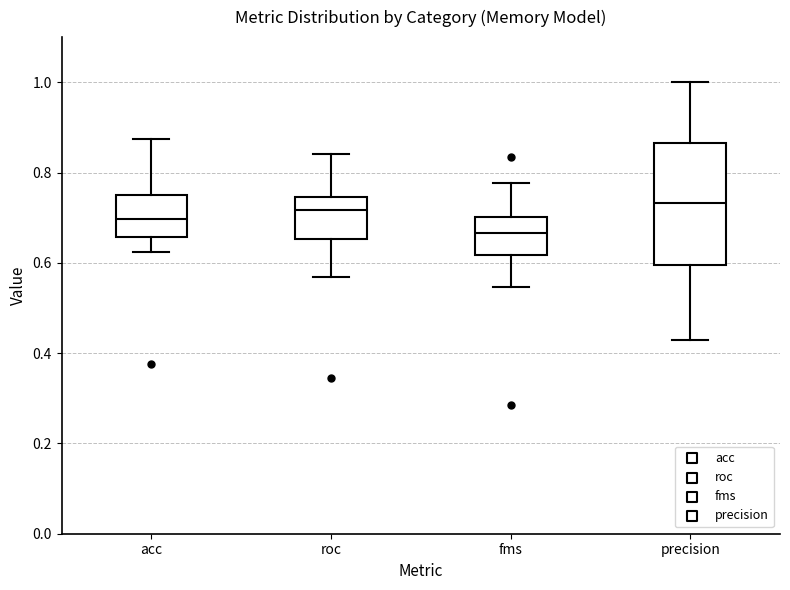

Where does the upper whisker of the box for acc end on the y-axis? The values are not printed on the chart, so give them approximately, as read against the axis.

0.88